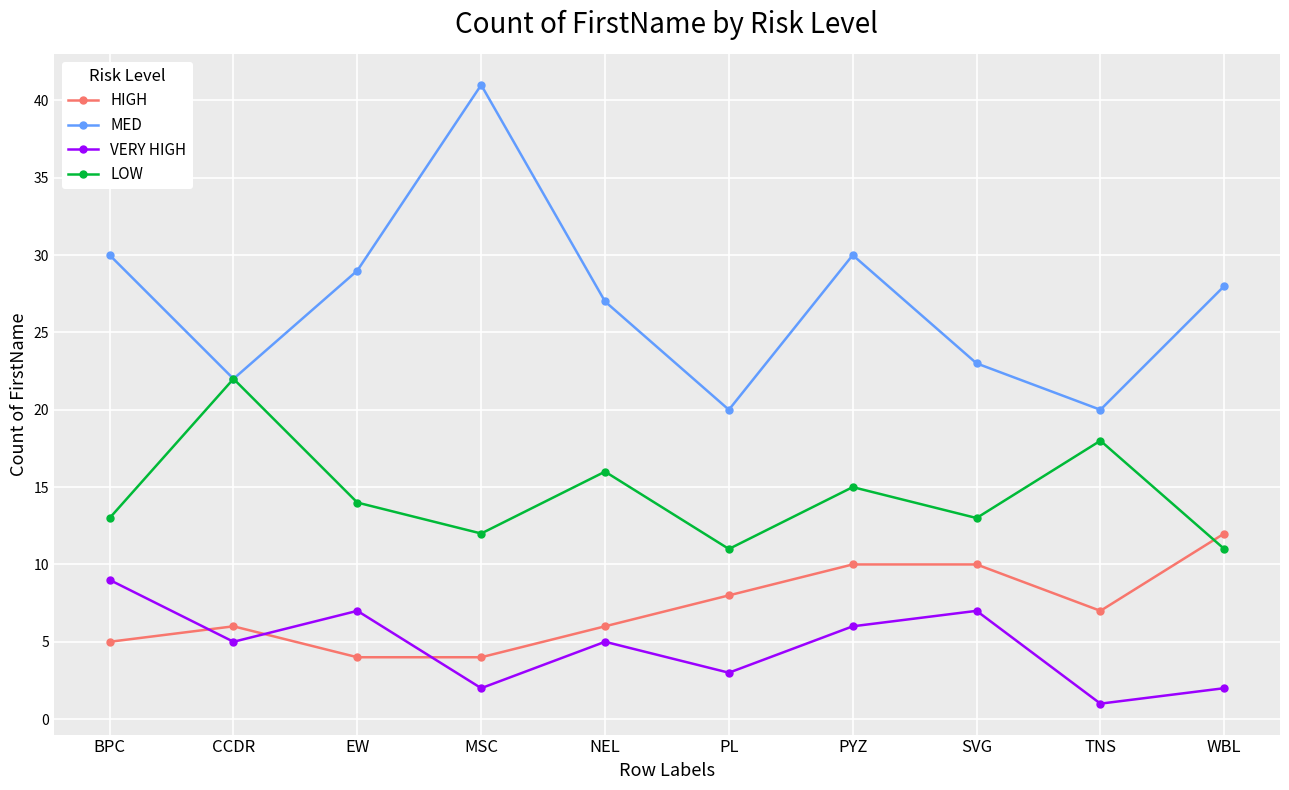

What are all the series names shown in the legend?

HIGH, MED, VERY HIGH, LOW